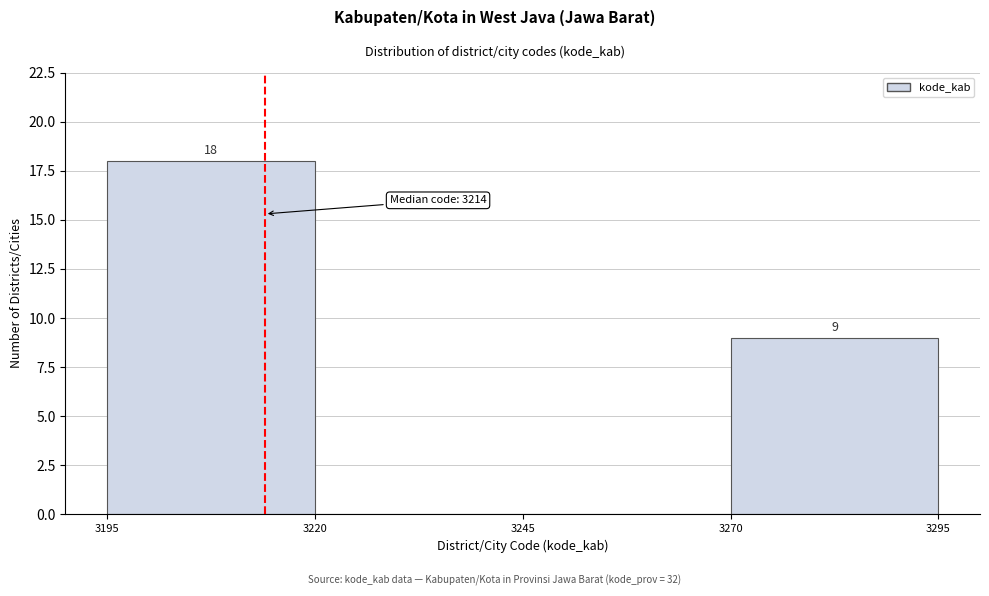

Which range on the x-axis has the tallest bar?

3195 to 3220